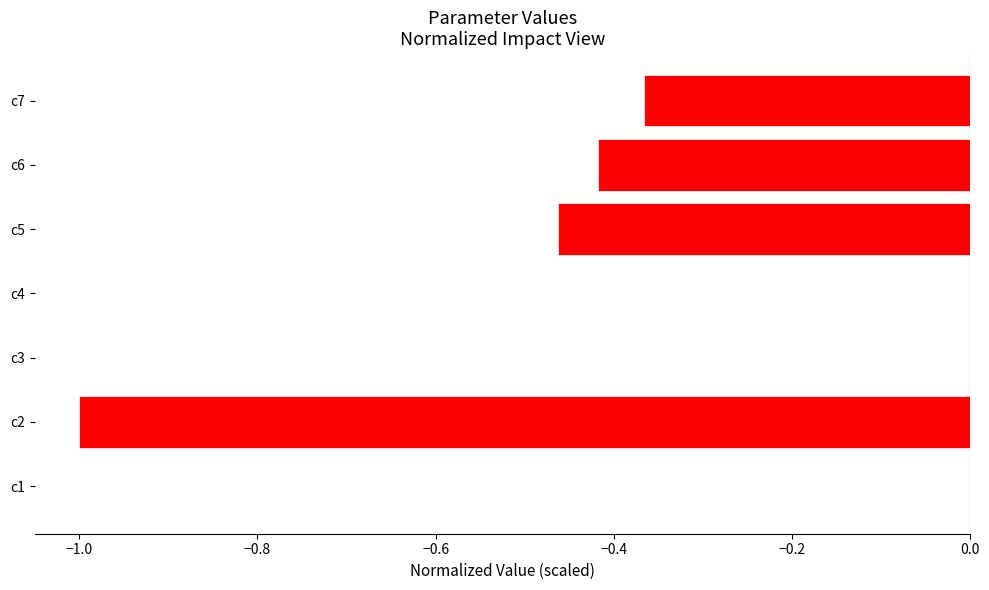

True or false: the data shows -0.0 at c1.

True